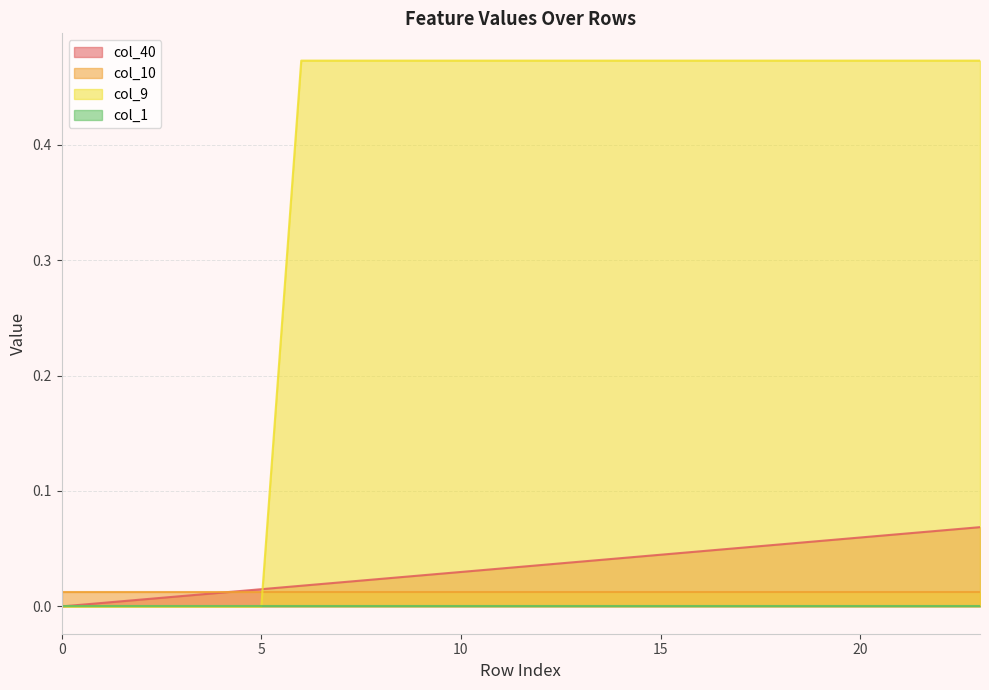

List the labels in order of col_9 value, largest first.

6, 7, 8, 9, 10, 11, 12, 13, 14, 15, 16, 17, 18, 19, 20, 21, 22, 23, 0, 1, 2, 3, 4, 5